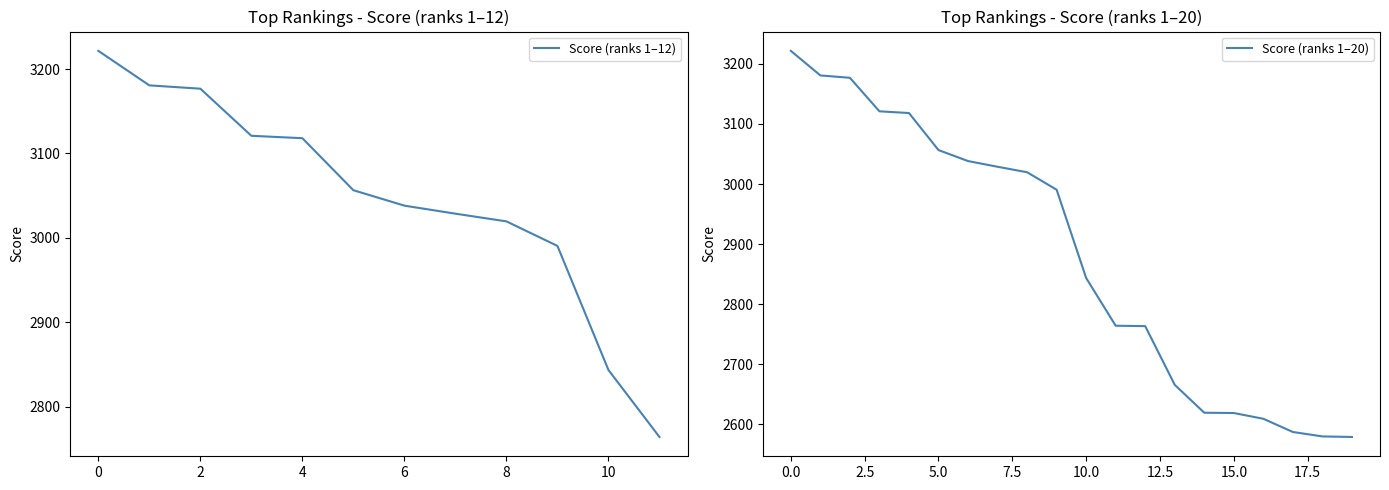

True or false: there are more than 1 points higher than both neighbors.

False